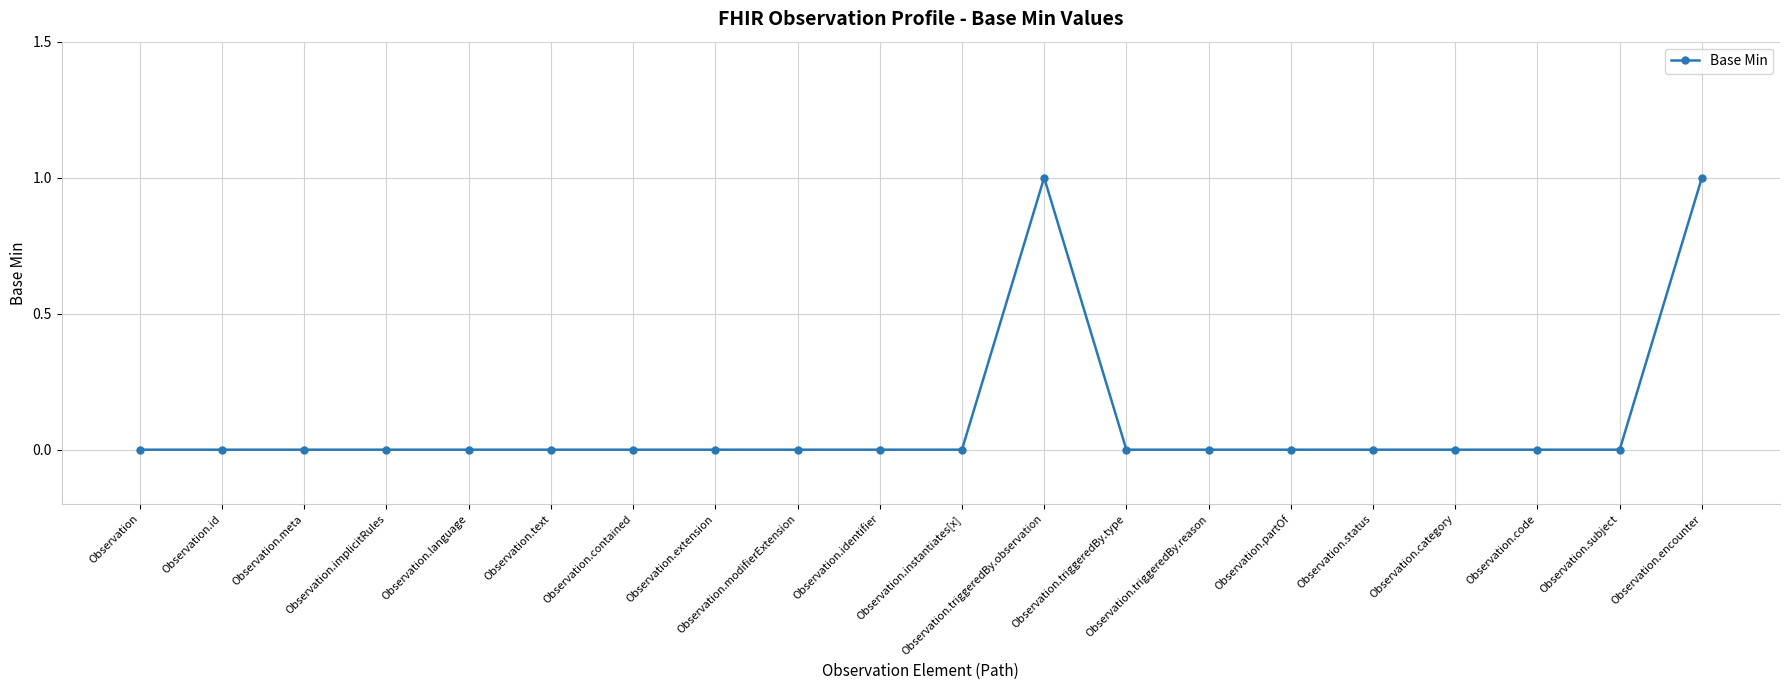

The chart shows a value of 0 at Observation.partOf. True or false?

True